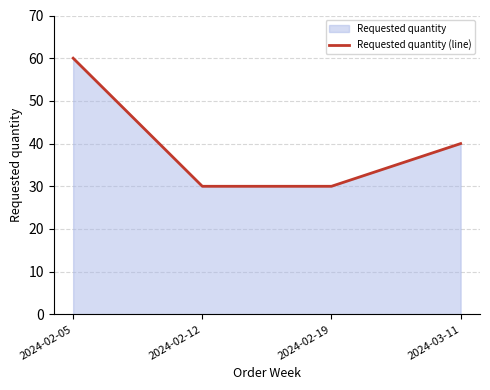

What is the label of the 3rd point from the left?

2024-02-19